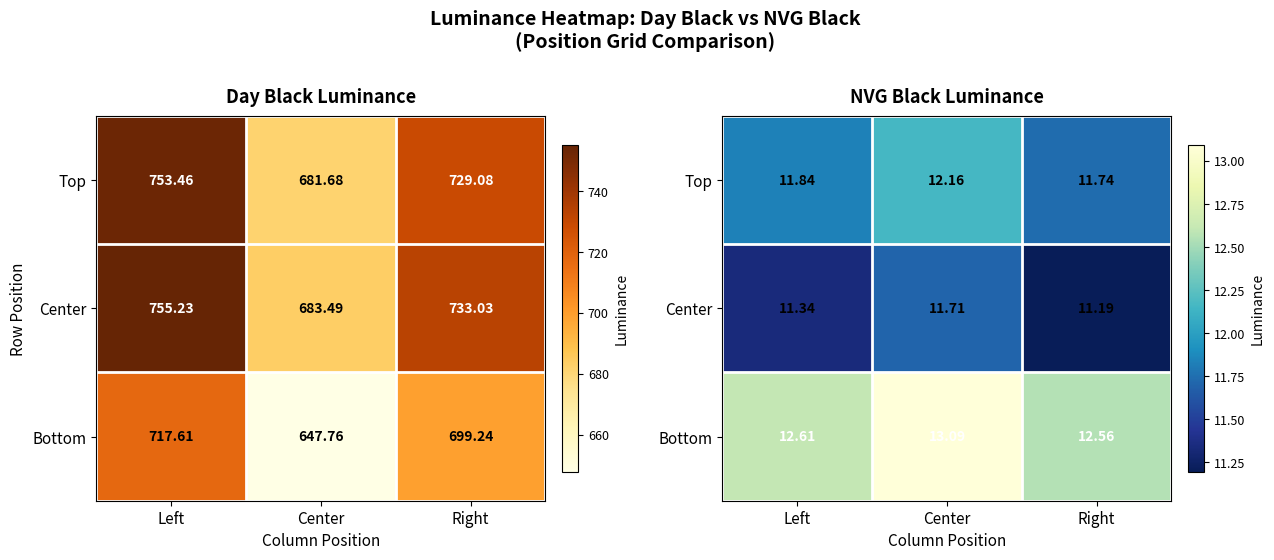

What is the maximum value for Top?

12.2